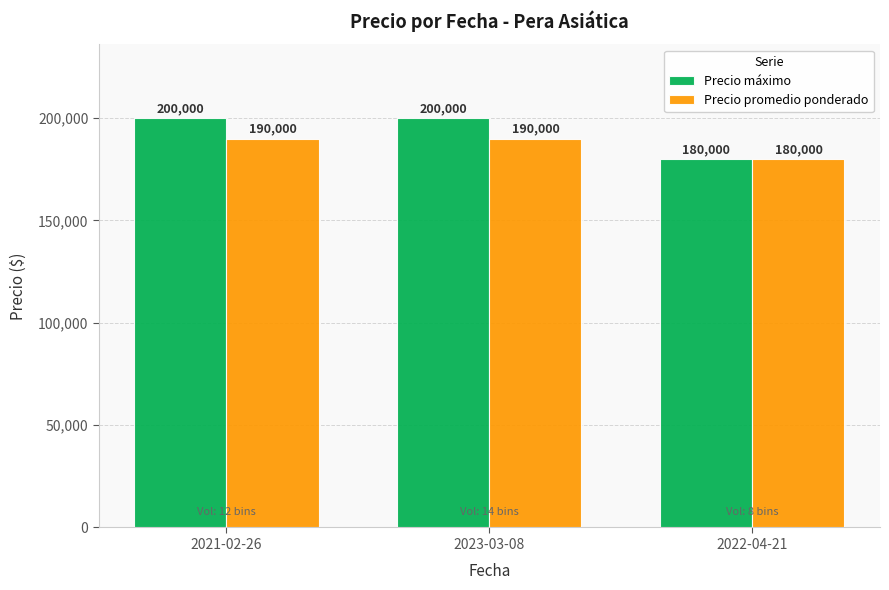

What is the value of the Precio promedio ponderado bar at the 3rd from the left?

180000